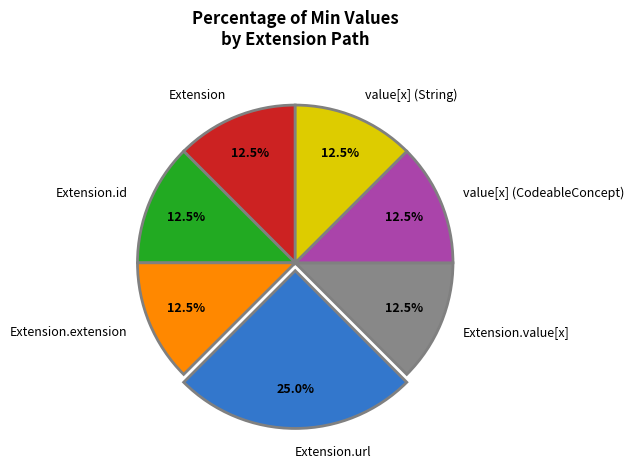

Which category has the biggest portion of the pie?

Extension.url